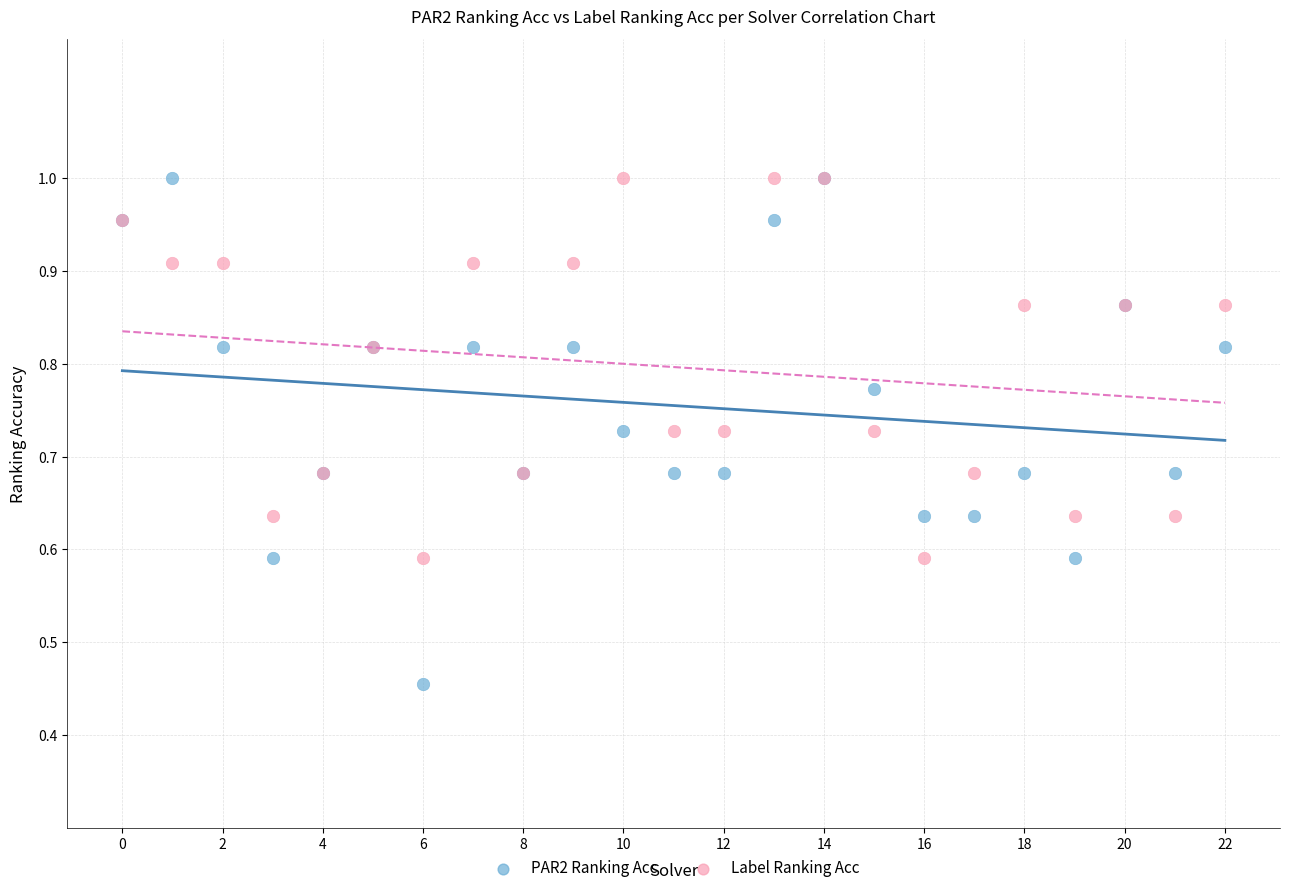

Which series has the largest Y range (max minus min)?

PAR2 Ranking Acc